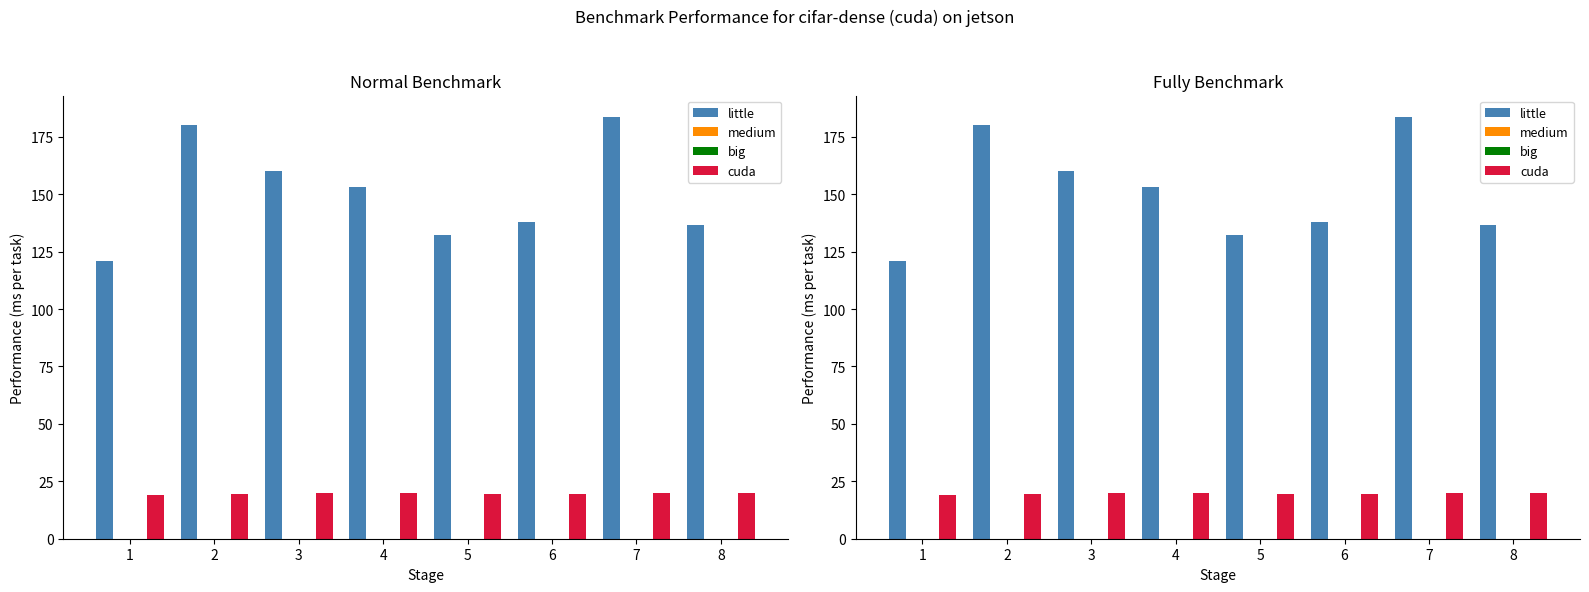

Which category has the lowest value in the cuda series?

1